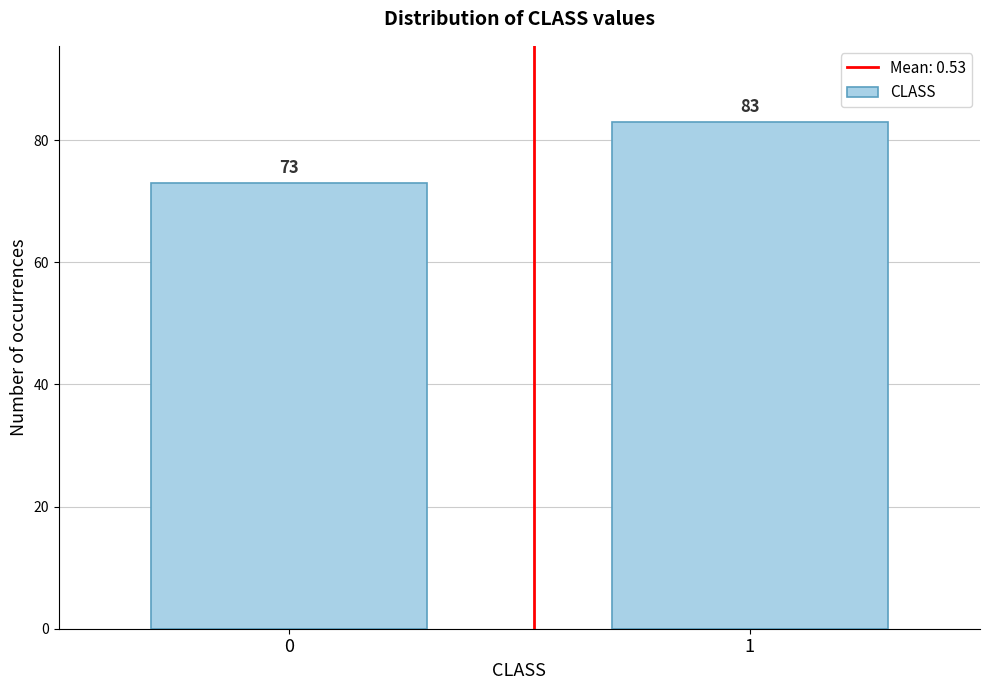

Reading left to right, list all the values displayed in this chart.

73	83